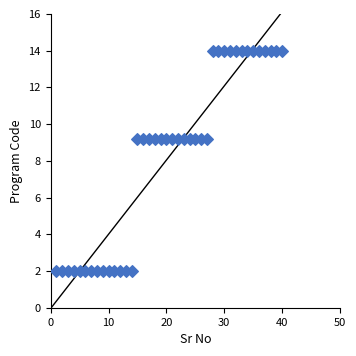

What is the range of X values (max minus min)?

39.0